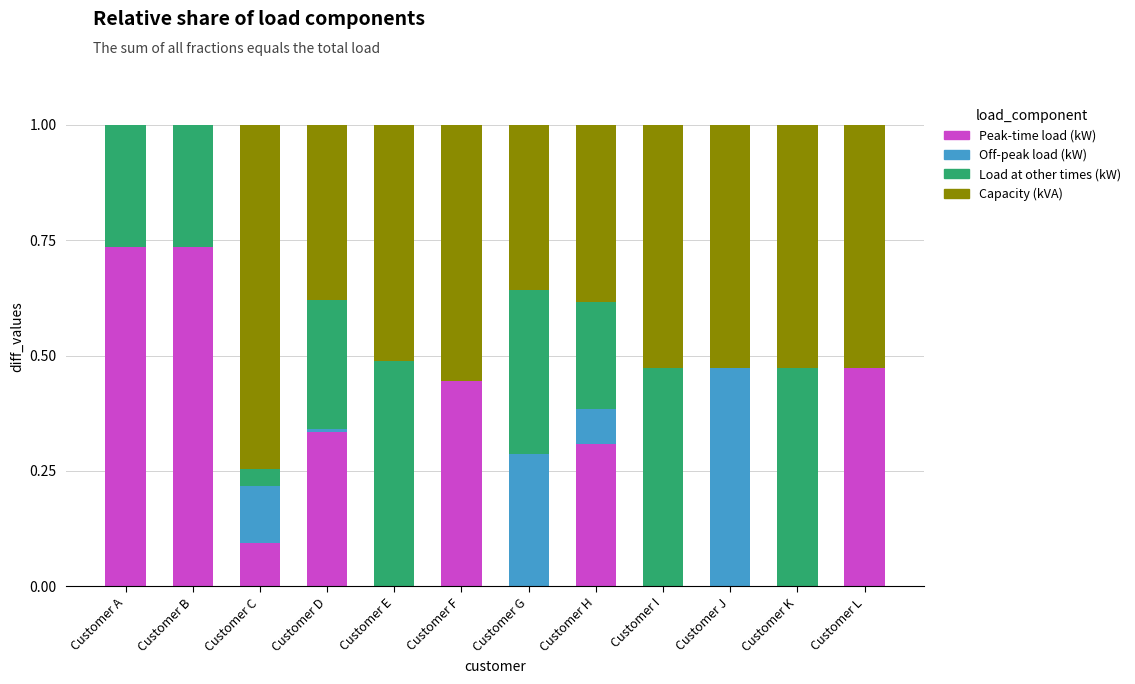

What is the sum of all Peak-time load (kW) values?

3.1